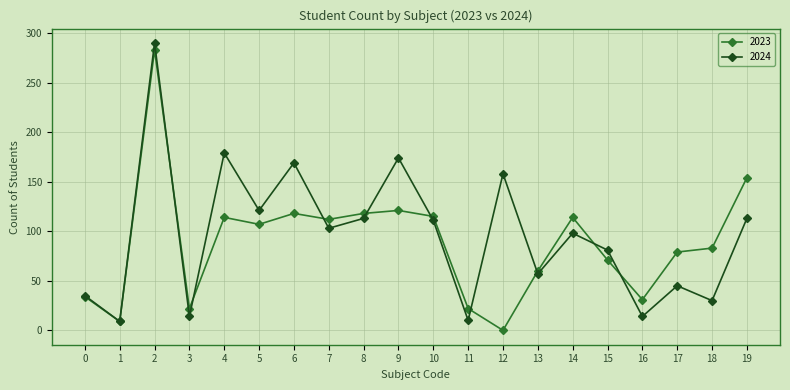

True or false: 2023 and 2024 intersect in this chart.

True